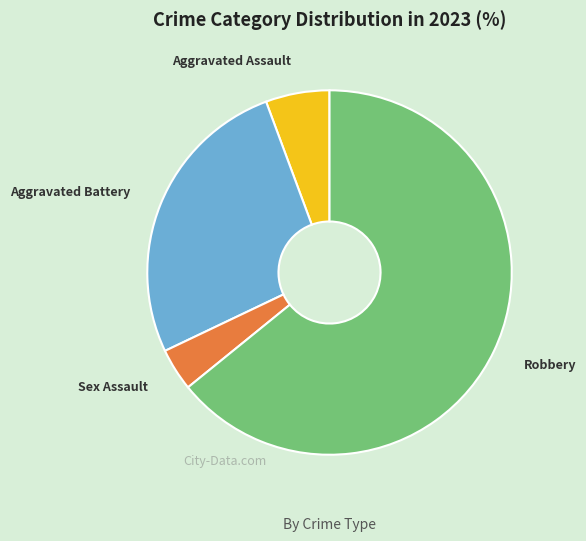

Does any single category account for the majority?

Yes